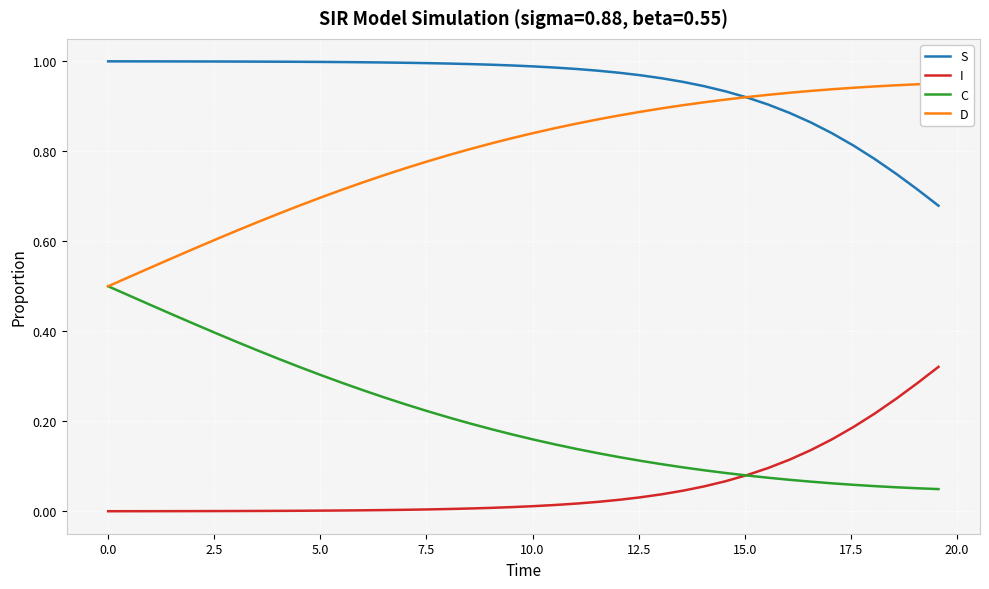

Which series ends up on top after the final intersection of D and S?

D